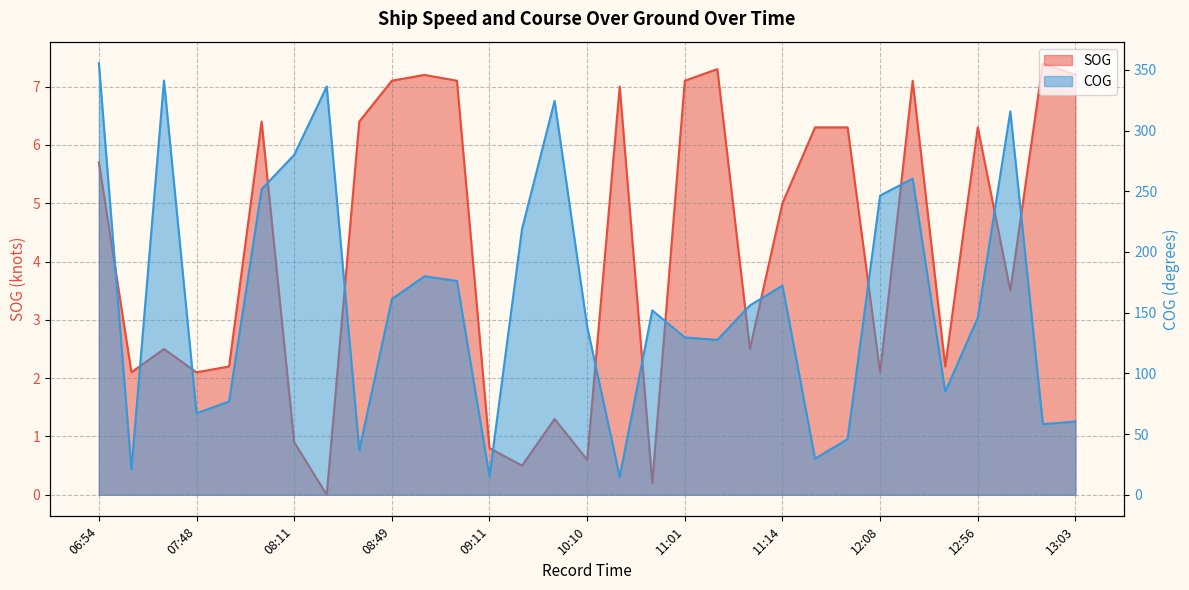

How many data points in COG are less than 151?

15